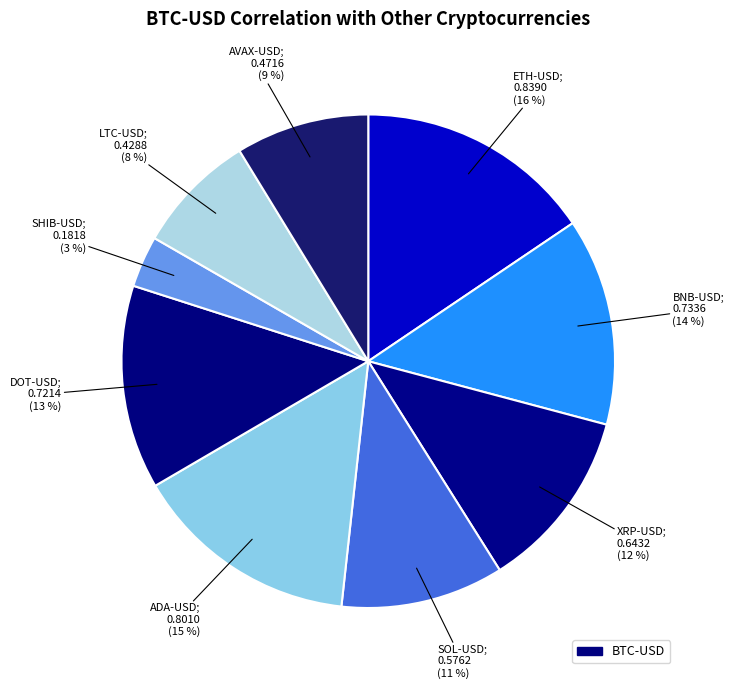

Does any single category account for the majority?

No